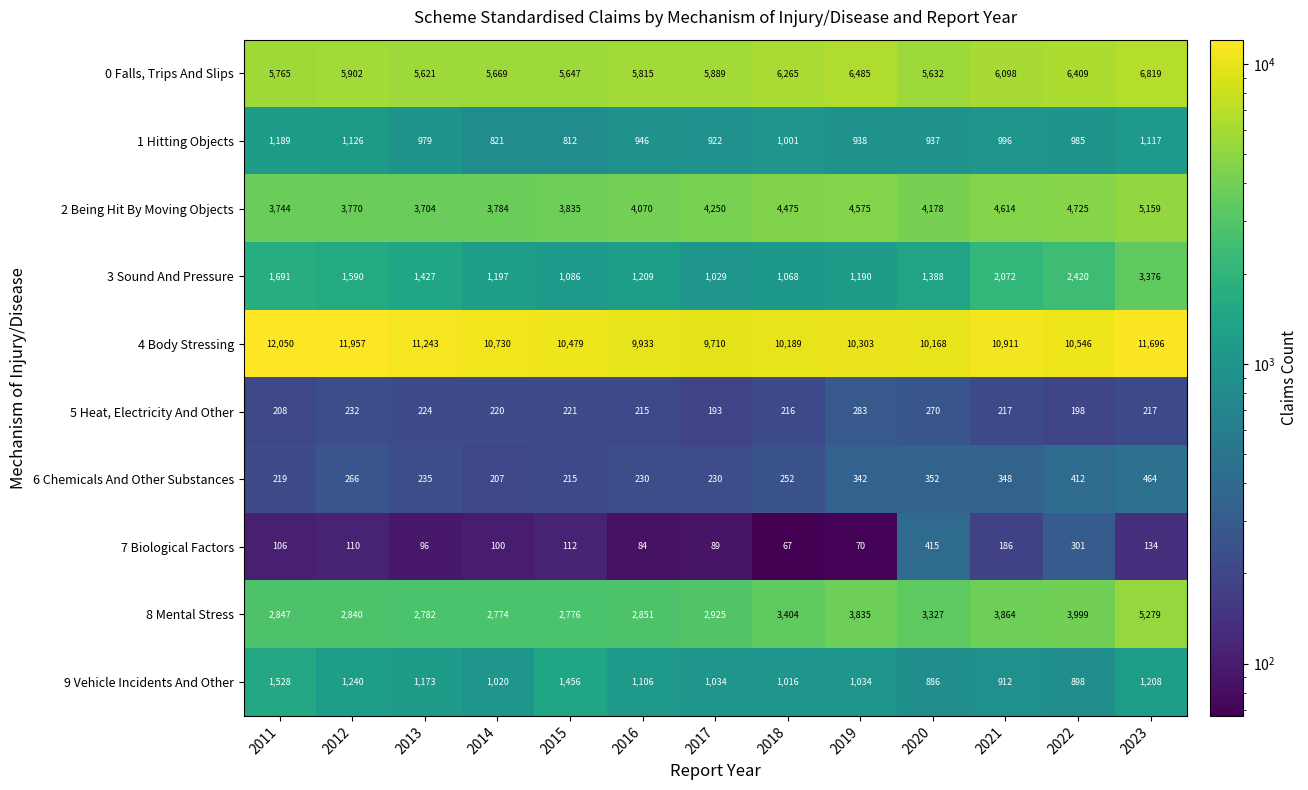

Rank the series at 2020 from lowest to highest value.

5 Heat, Electricity And Other, 6 Chemicals And Other Substances, 7 Biological Factors, 9 Vehicle Incidents And Other, 1 Hitting Objects, 3 Sound And Pressure, 8 Mental Stress, 2 Being Hit By Moving Objects, 0 Falls, Trips And Slips, 4 Body Stressing